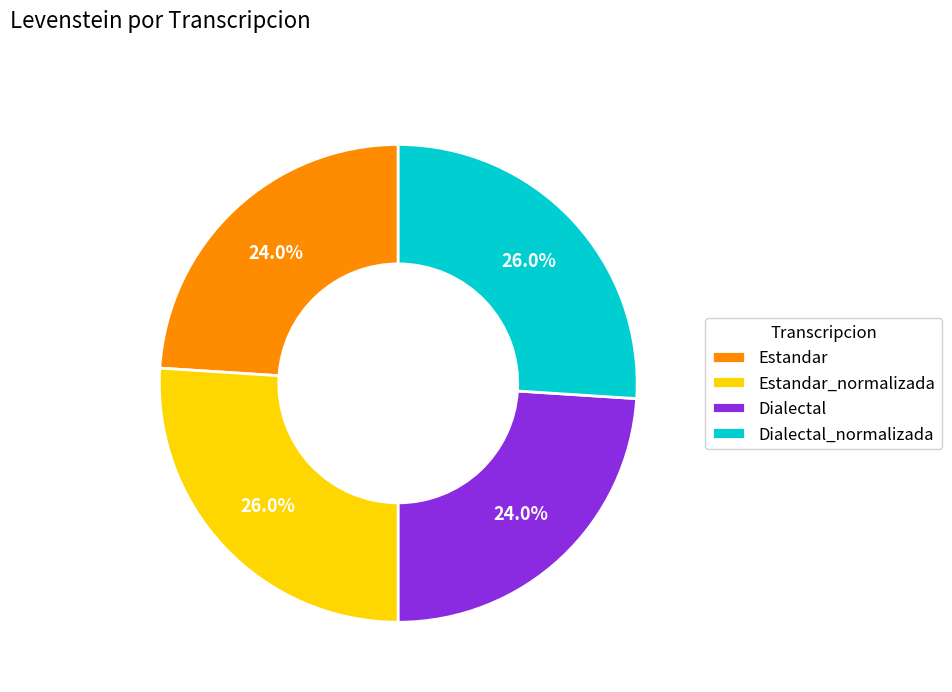

Is Estandar the majority of the pie?

No